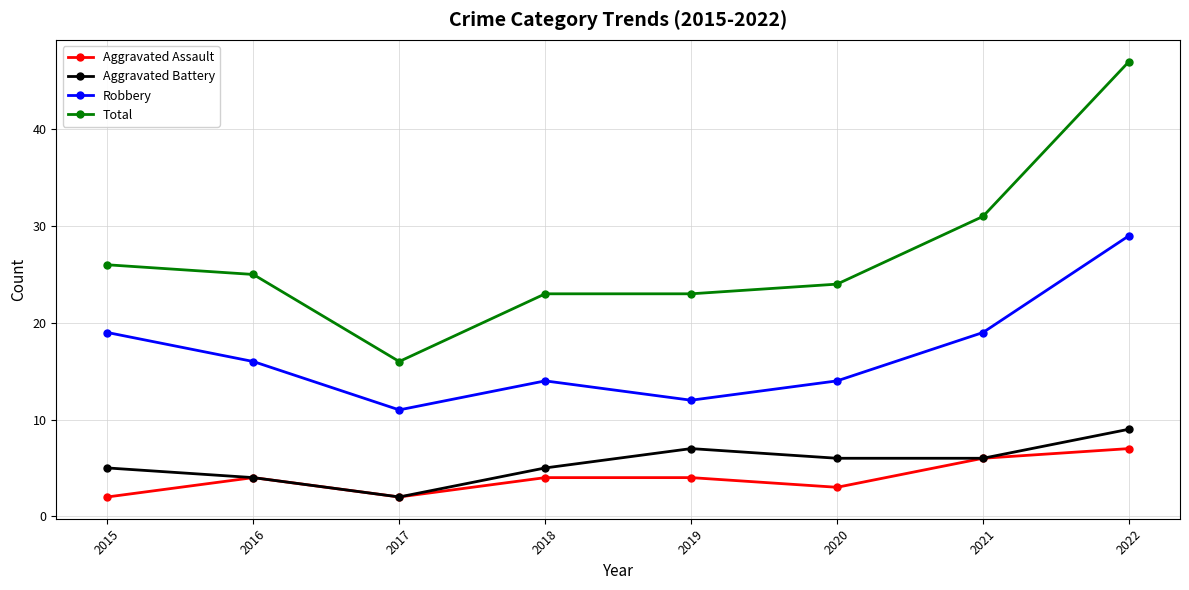

What is the value of the Aggravated Assault point at the 1st from the left?

2